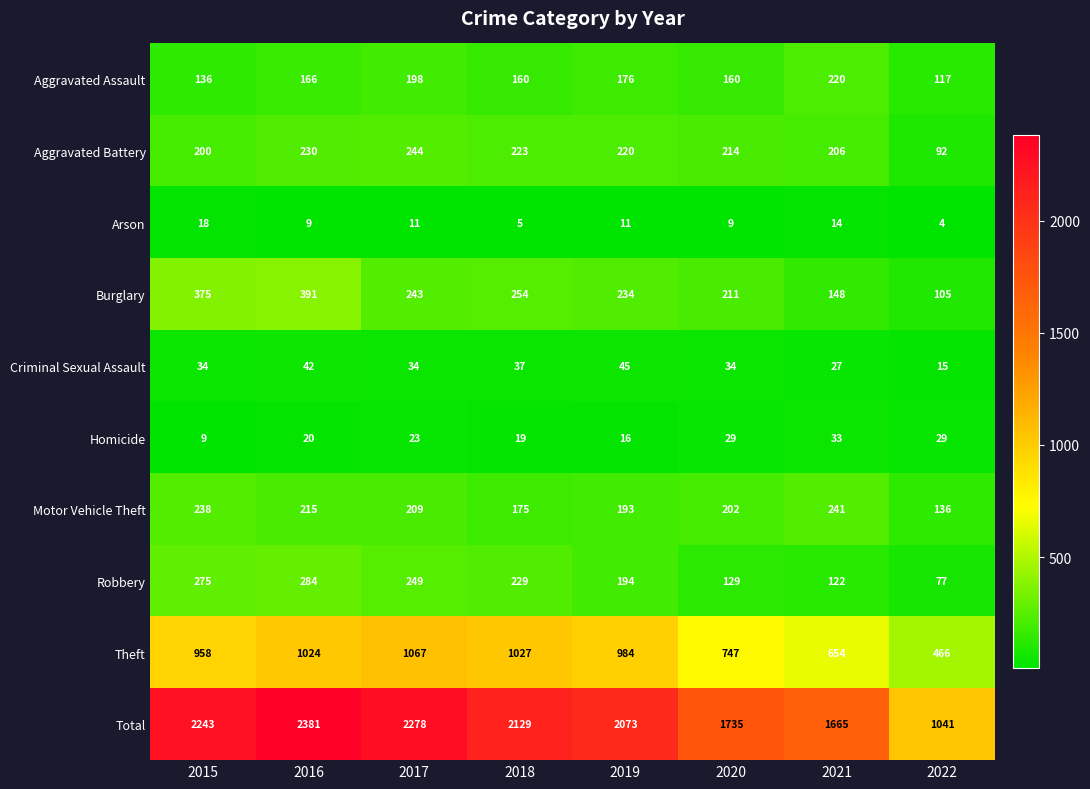

What is the difference between the maximum and minimum values in the Burglary series?

286